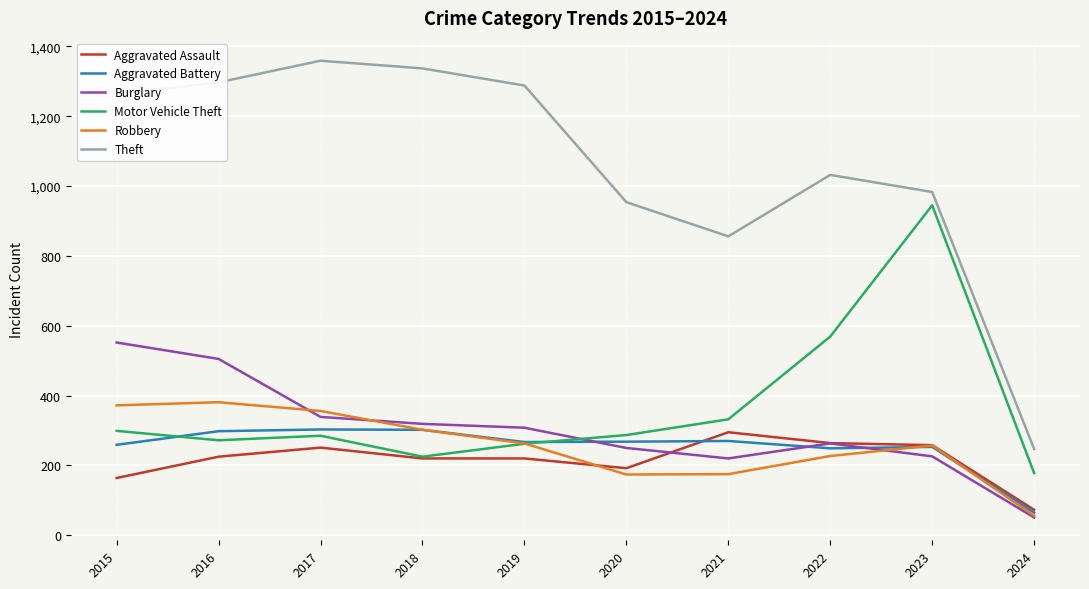

What is the total value across all series at 2024?

670